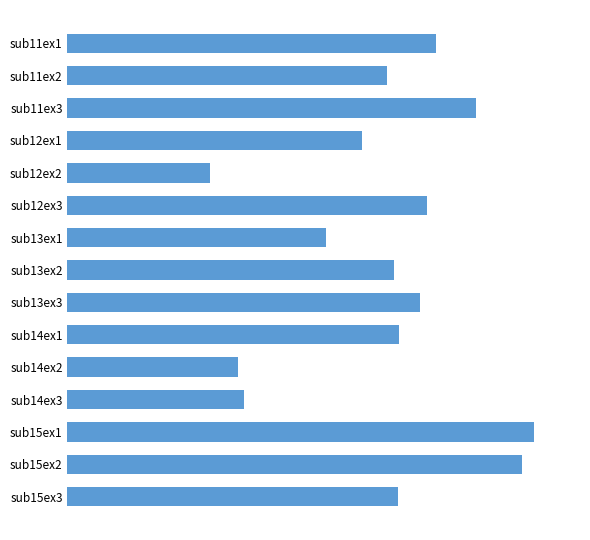

Are the bars horizontal?

Yes